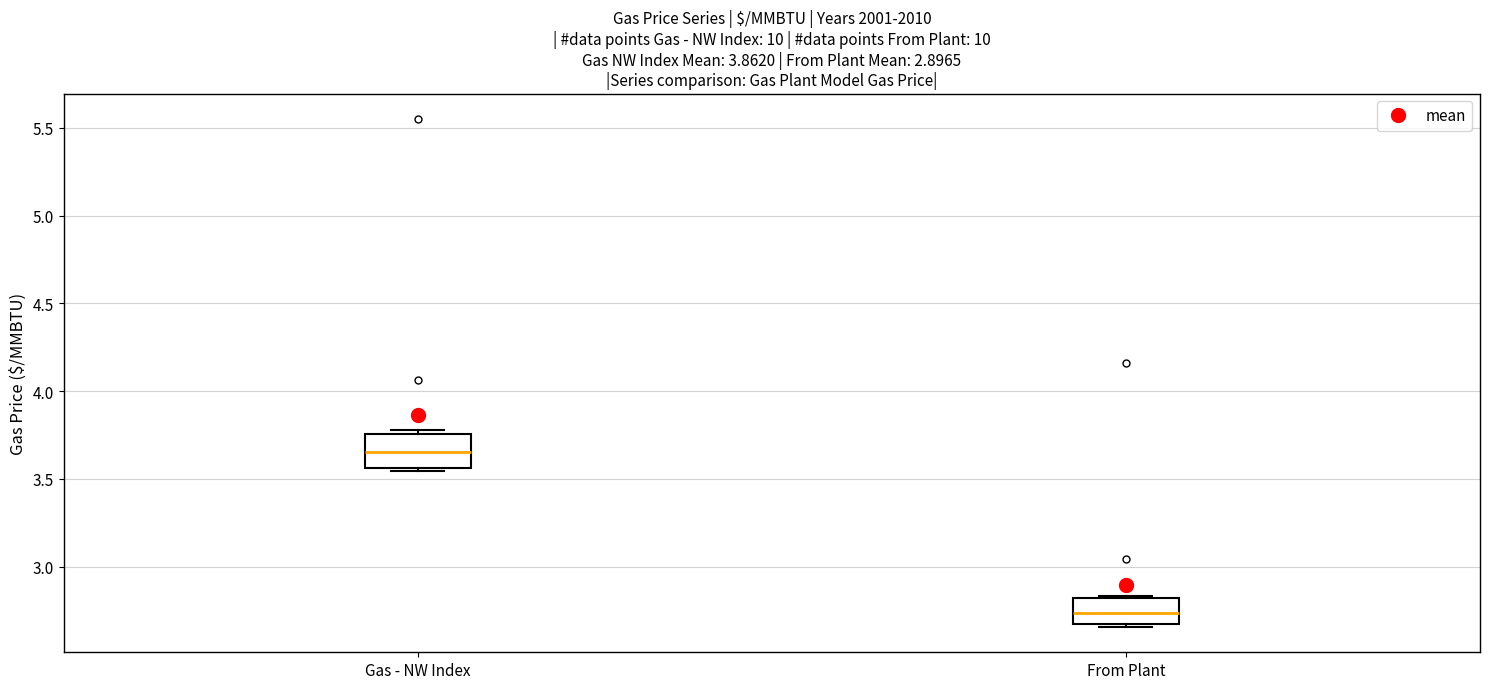

Which box has the lowest median line?

From Plant